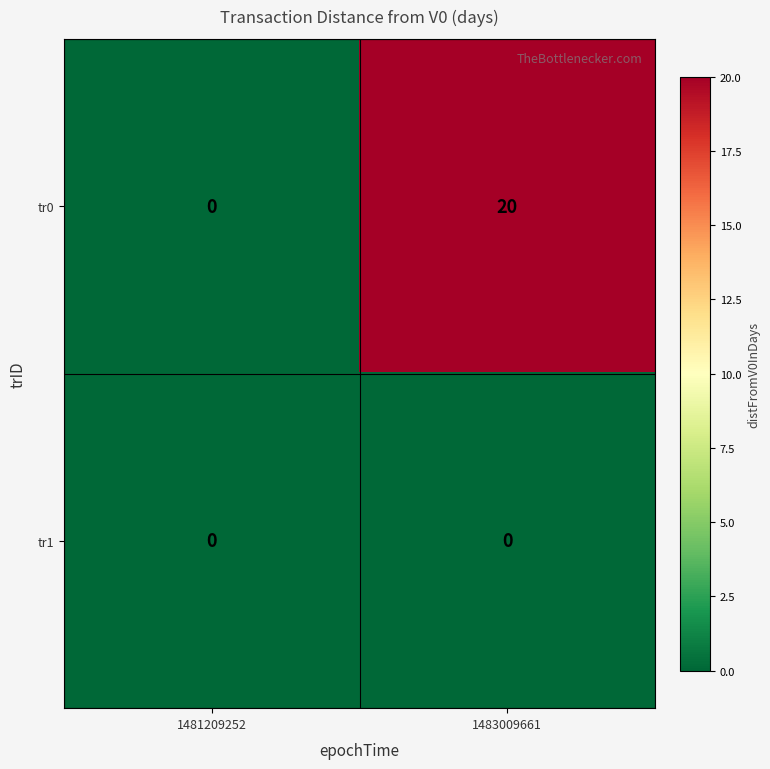

What is the sum of all tr0 values?

20